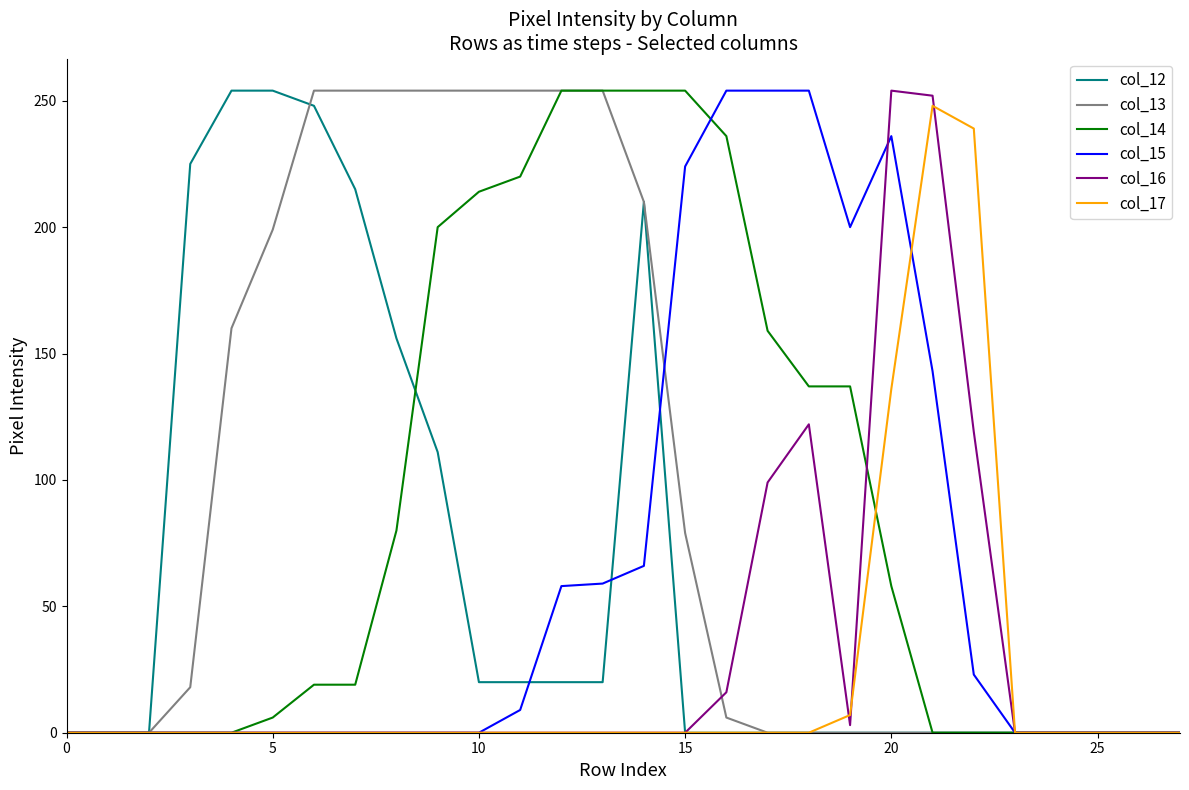

What is the maximum value shown in the chart?

254